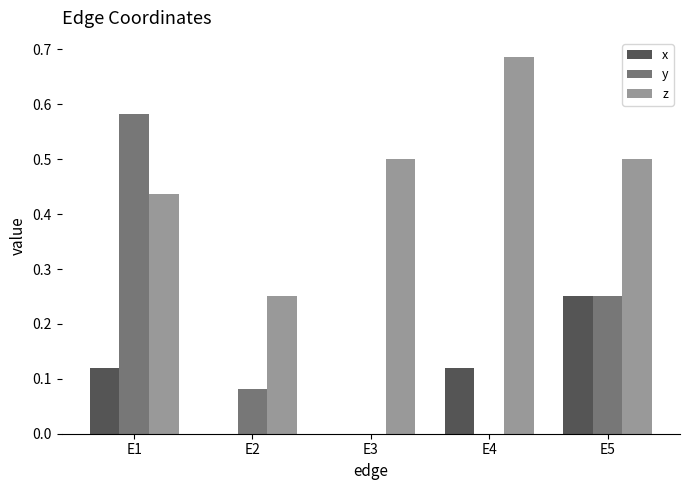

Are the bars grouped side by side (vs. stacked)?

Yes